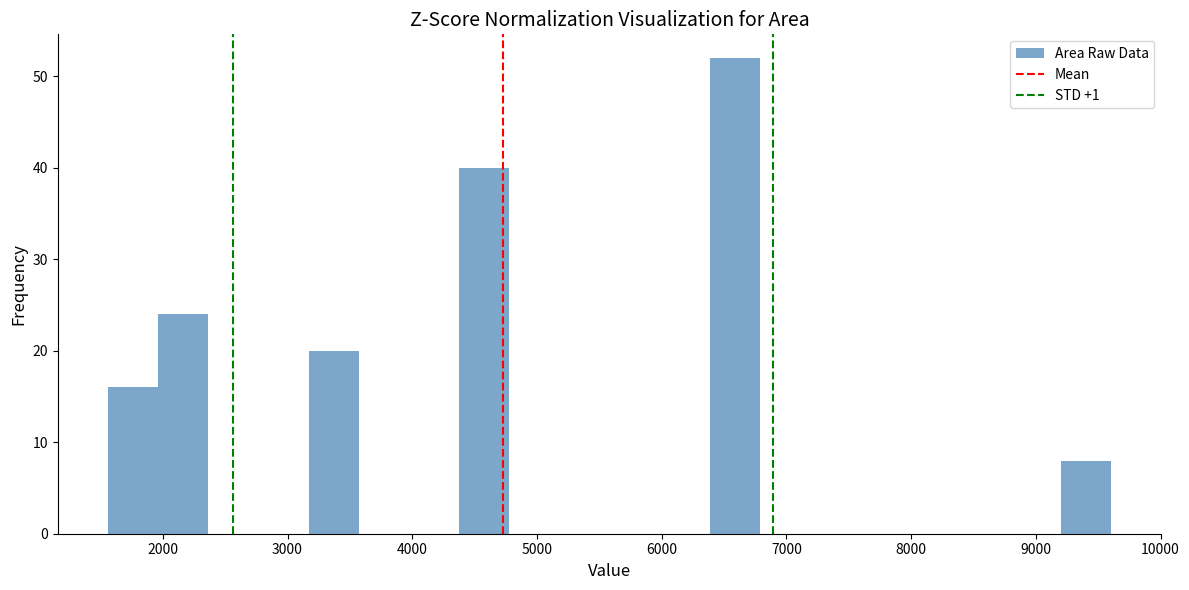

Reading left to right, transcribe this chart: for each bar, give the range it covers on the x-axis and its height. Neither the bar edges nor the heights are printed on the chart, so give them approximately, as read against the axes.

1600 to 2000: 16
2000 to 2400: 24
2400 to 2800: 0
2800 to 3200: 0
3200 to 3600: 20
3600 to 4000: 0
4000 to 4400: 0
4400 to 4800: 40
4800 to 5200: 0
5200 to 5600: 0
5600 to 6000: 0
6000 to 6400: 0
6400 to 6800: 52
6800 to 7200: 0
7200 to 7600: 0
7600 to 8000: 0
8000 to 8400: 0
8400 to 8800: 0
8800 to 9200: 0
9200 to 9600: 8